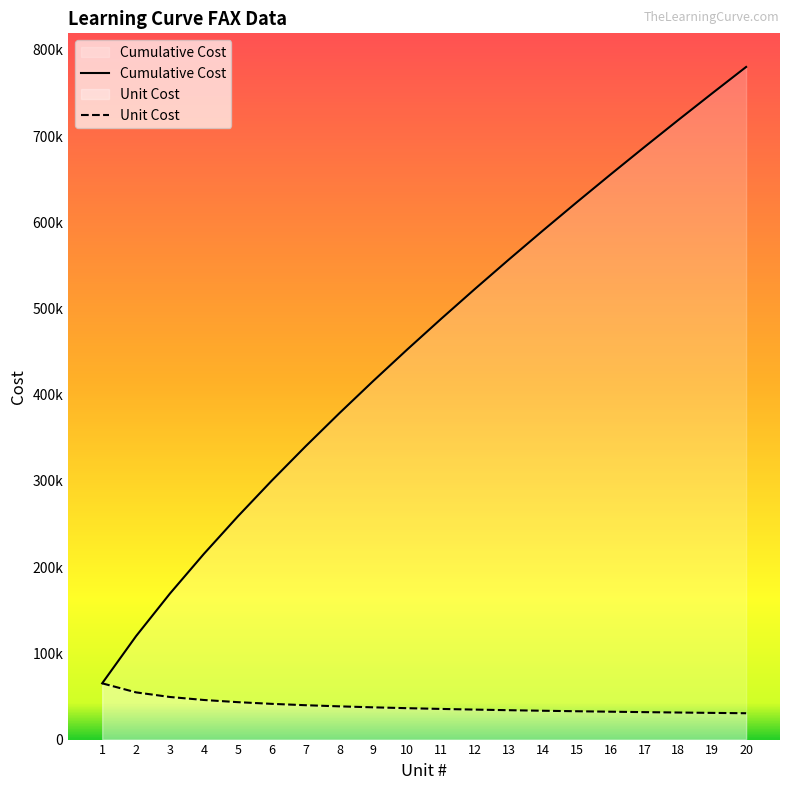

How many lines are shown in the chart?

2